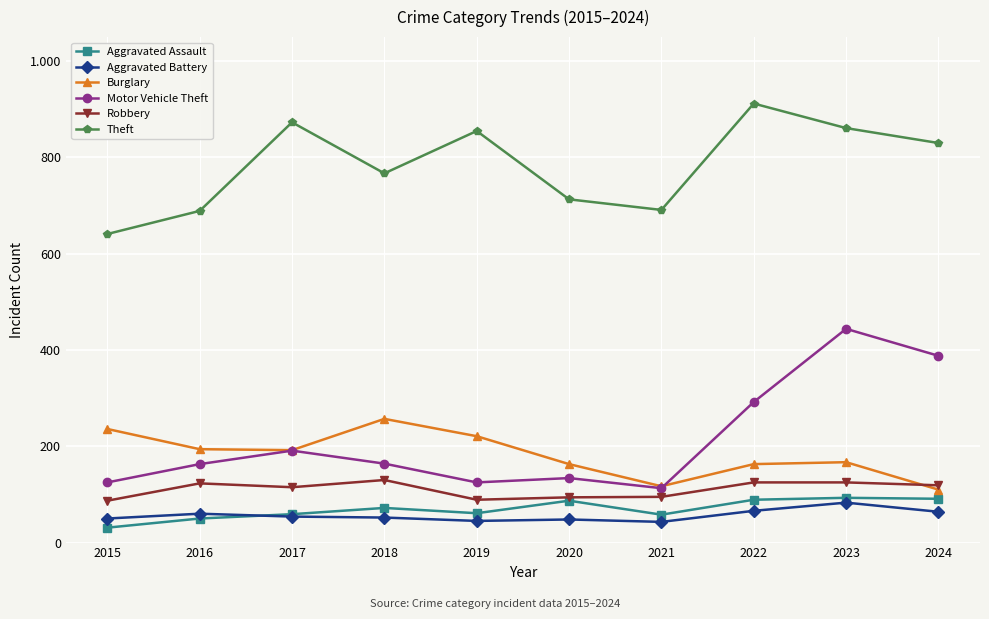

Reading left to right, what are all the values shown in this chart?

Aggravated Assault: 31	50	59	72	61	87	58	89	93	91
Aggravated Battery: 50	60	54	52	45	48	43	66	83	64
Burglary: 236	194	192	257	221	163	117	163	167	110
Motor Vehicle Theft: 125	163	191	164	125	134	113	292	444	388
Robbery: 87	123	115	130	89	94	95	125	125	119
Theft: 641	689	873	767	855	713	691	912	861	830